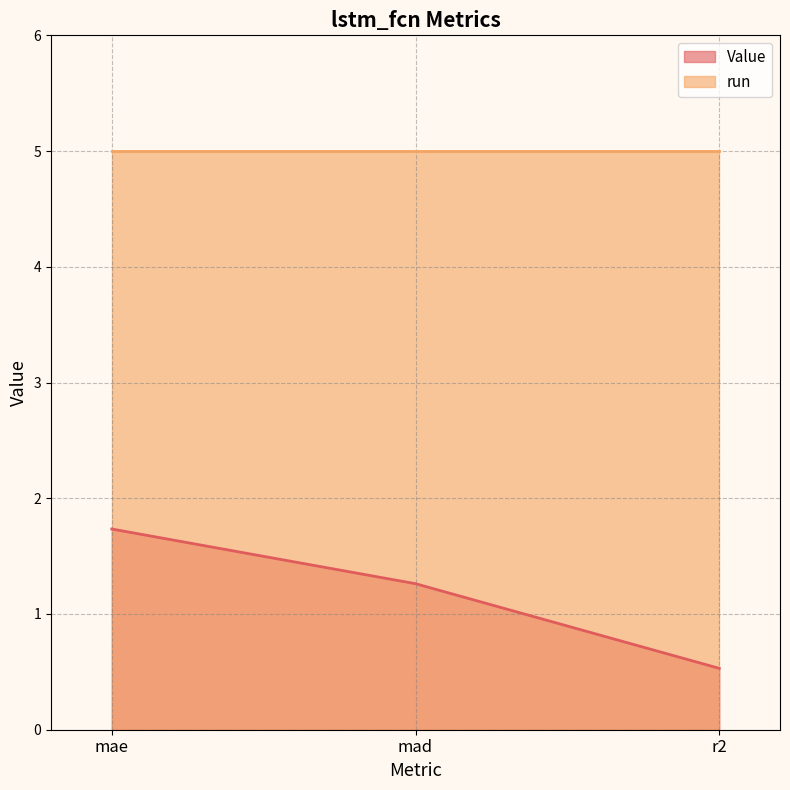

What is the value of the 1st point from the left?

1.7